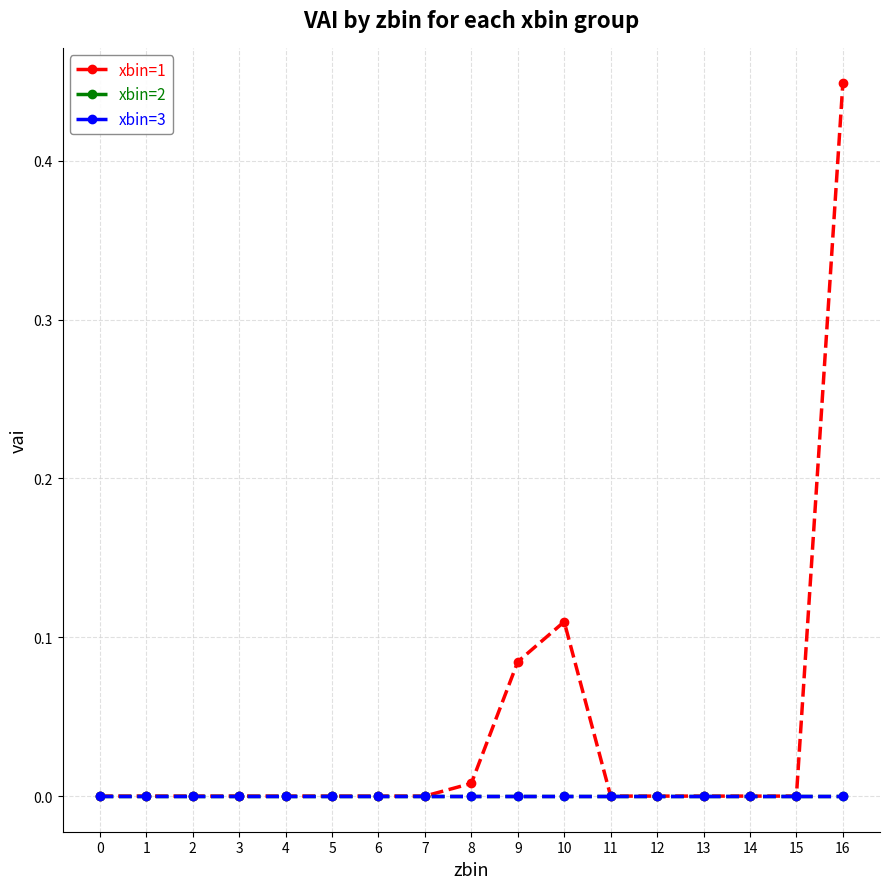

True or false: xbin=2 and xbin=3 intersect in this chart.

False